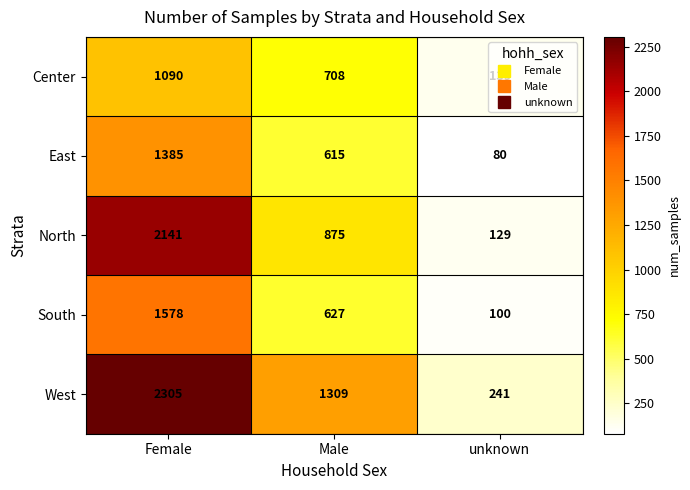

At Female, list the series in order from largest to smallest.

West, North, South, East, Center